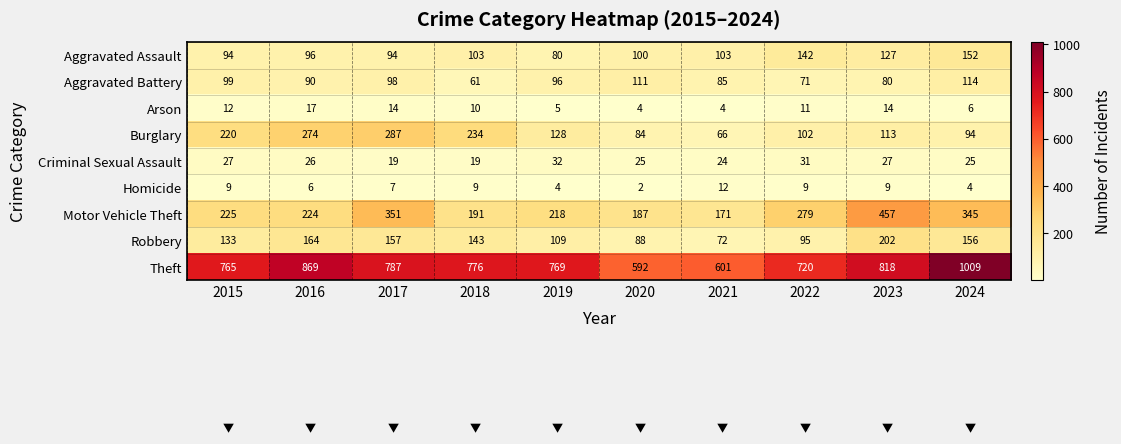

What is the average value of the Homicide series?

7